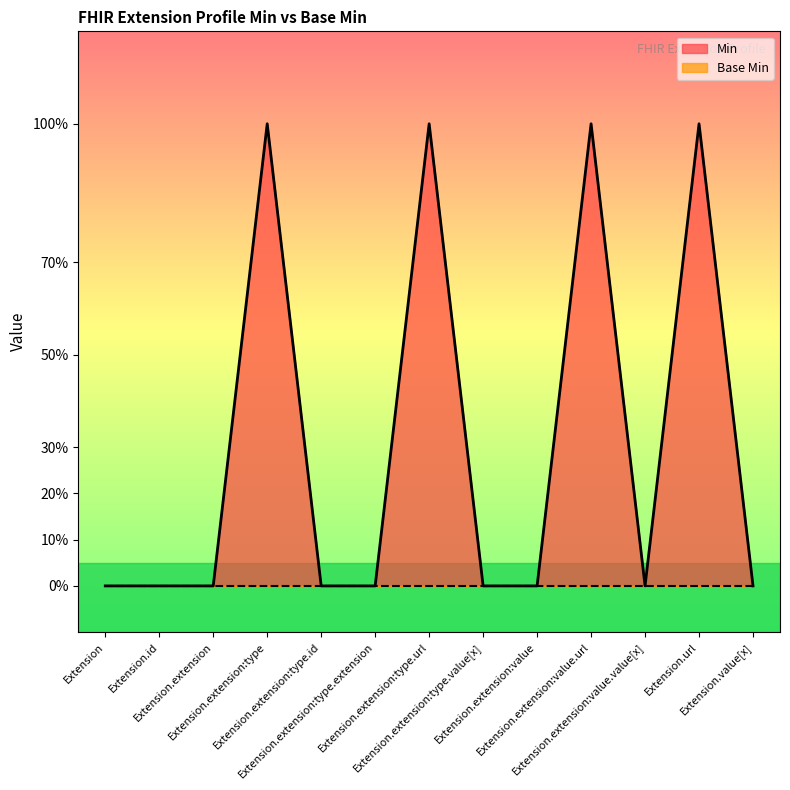

Between Extension.id and Extension.extension:type.url, which is larger?

Extension.extension:type.url